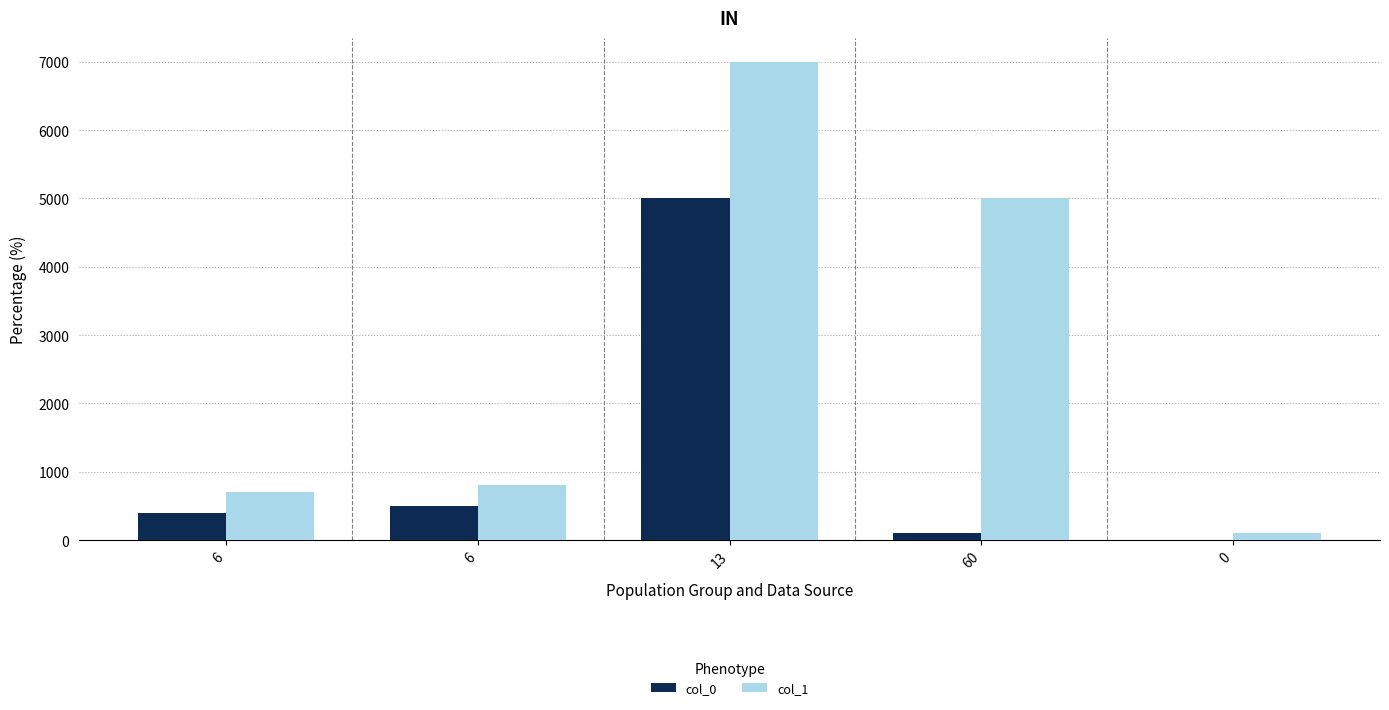

What are all the series names shown in the legend?

col_0, col_1